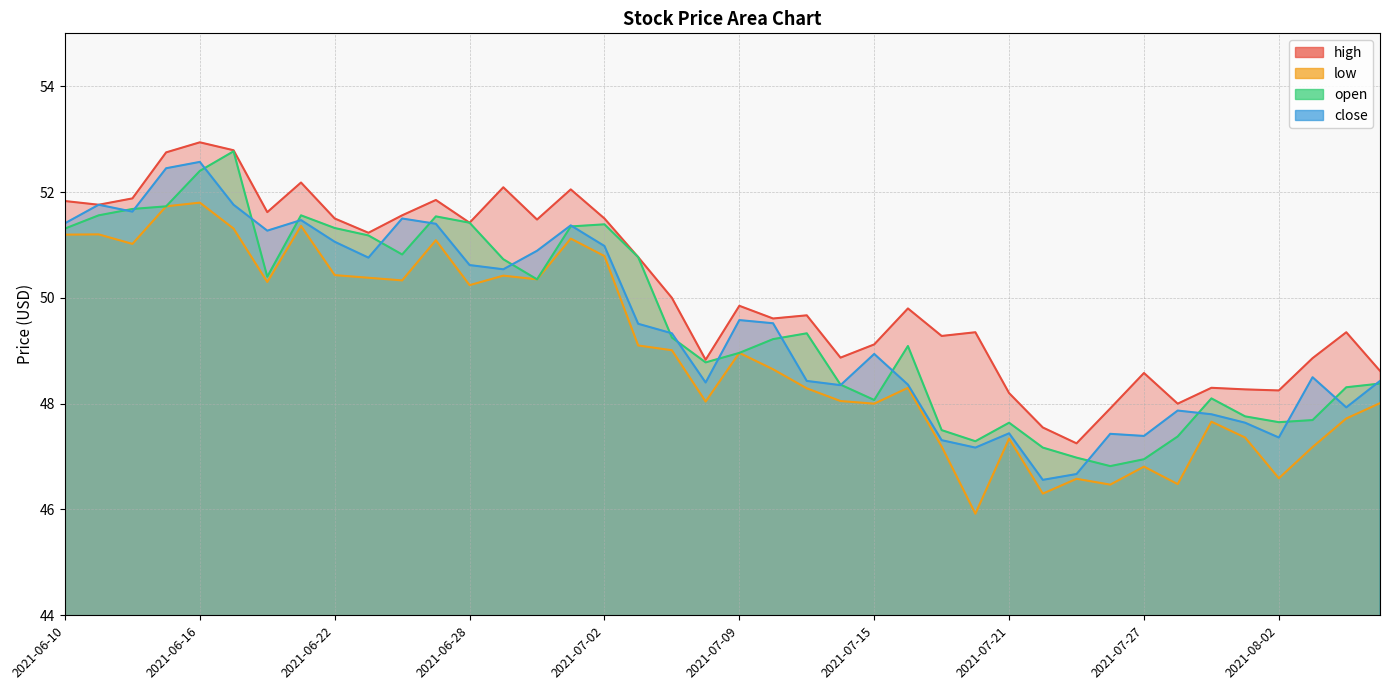

How many intersections are there between open and close?

20